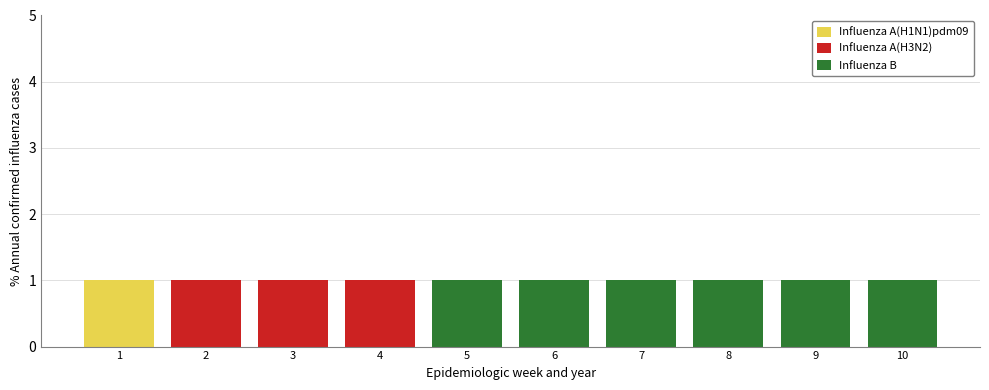

Reading left to right, list the values for the Influenza A(H1N1)pdm09 series.

1=1	2=0	3=0	4=0	5=0	6=0	7=0	8=0	9=0	10=0